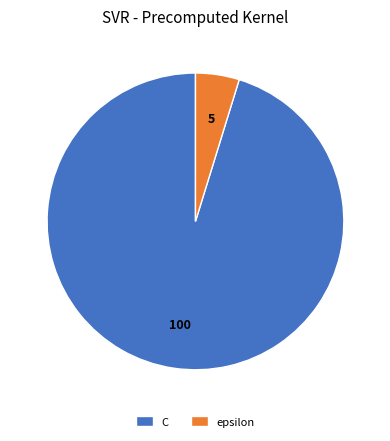

Does epsilon account for over 50% of the chart?

No